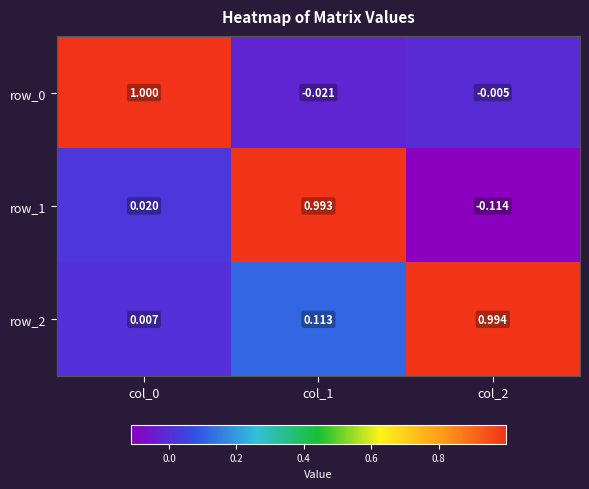

Is the value of row_1 at col_0 greater than the value of row_0 at col_2?

Yes